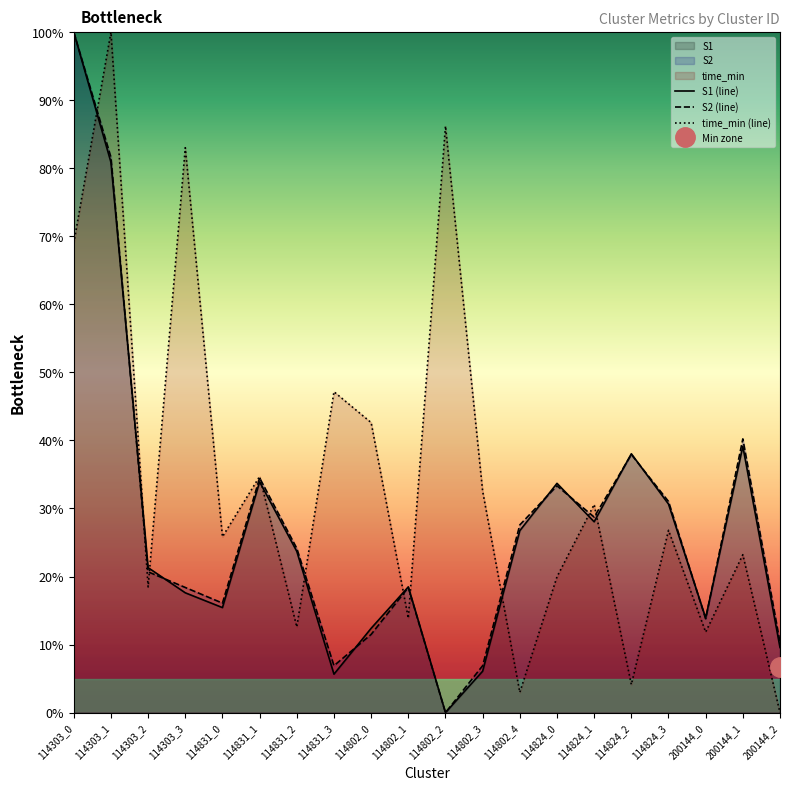

In time_min (line), how many points are lower than both neighbors (excluding endpoints)?

7